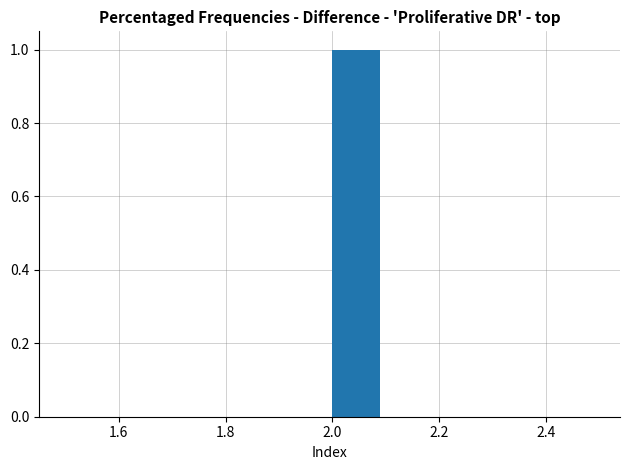

Over which range of the x-axis is the bar tallest?

2.0 to 2.1